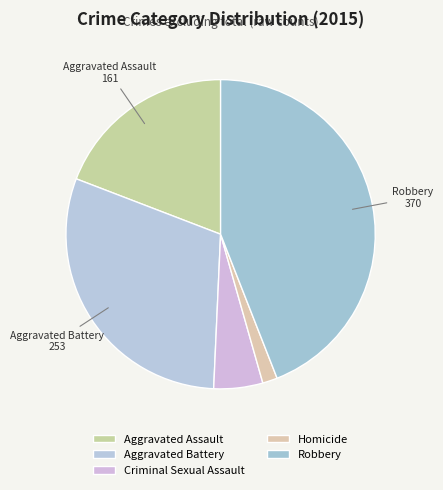

What portion of the pie excludes Aggravated Assault?

80.8%